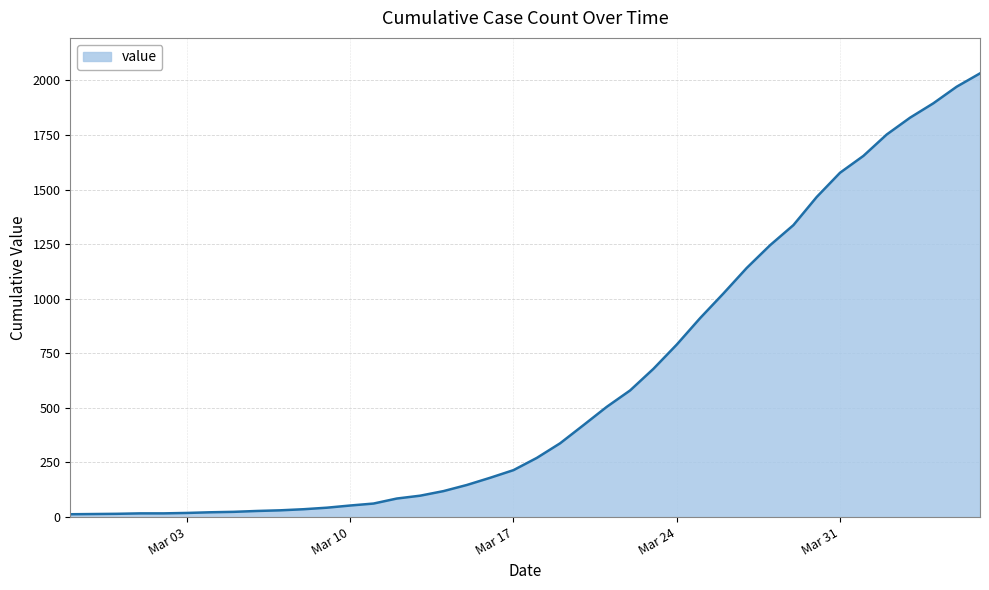

What is the greatest value displayed?

2032